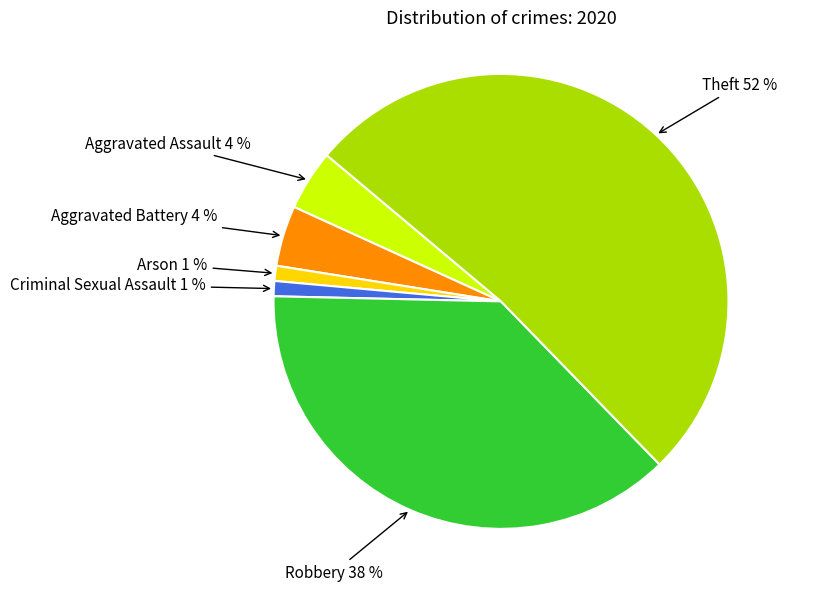

Is there a majority slice in this chart?

Yes